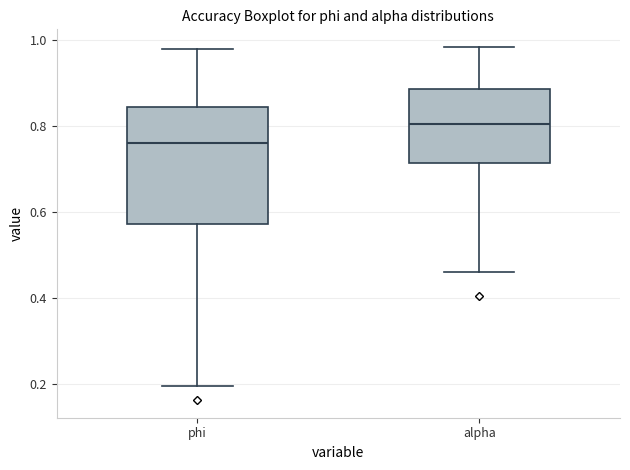

Reading left to right, transcribe this box plot: for each box, give where its median line is, the range the box spans, and where its two whiskers end, as read against the y-axis. The values are not printed on the chart, so give them approximately, as read against the axis.

phi: median 0.76, box 0.58 to 0.84, whiskers 0.20 to 0.98
alpha: median 0.80, box 0.72 to 0.88, whiskers 0.46 to 0.98